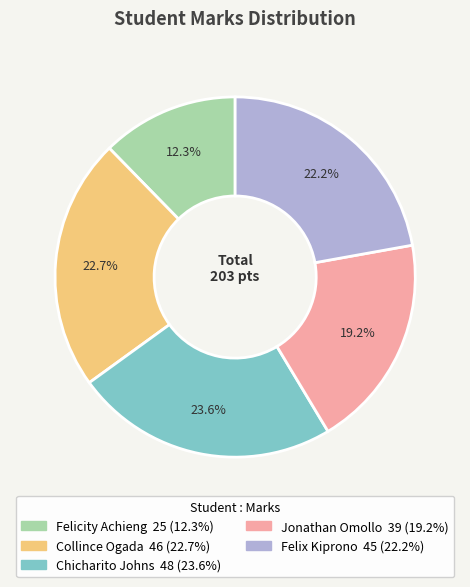

Count the number of slices in the pie.

5